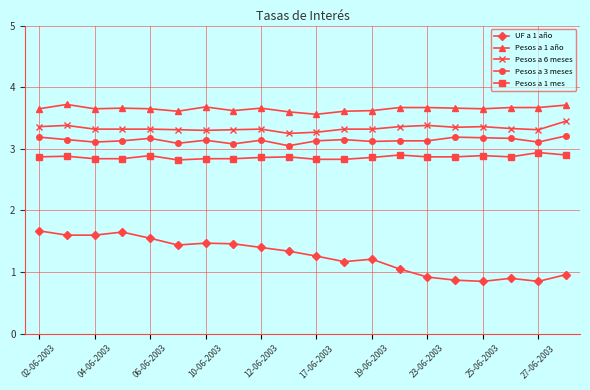

At how many categories does at least one series exceed 3?

20